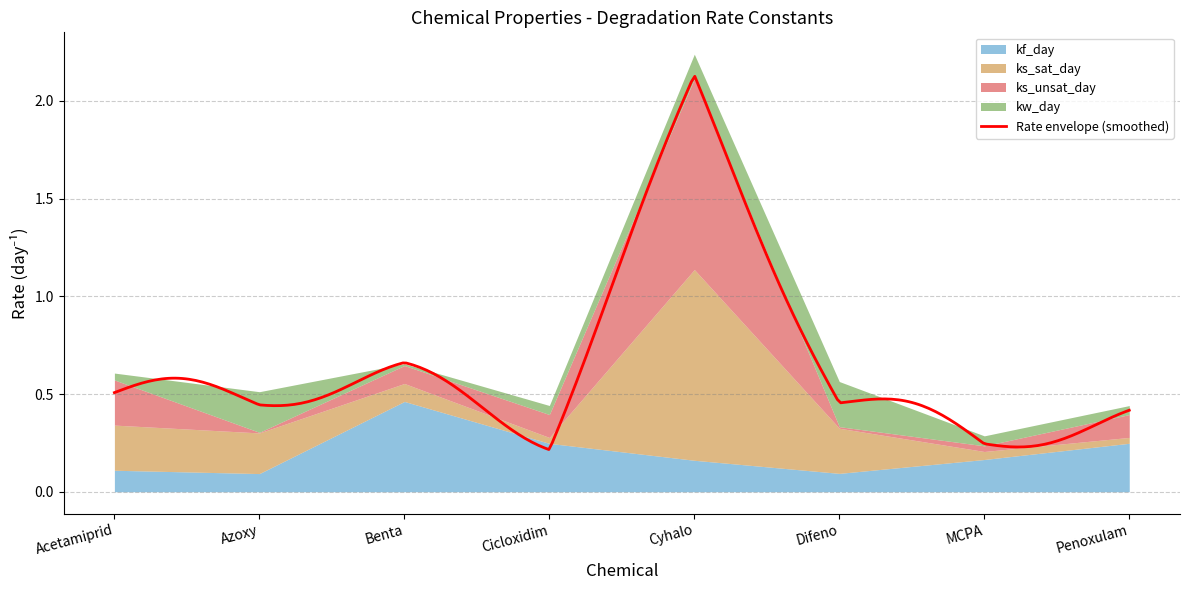

At which category is the sum across all series the highest?

Cyhalo